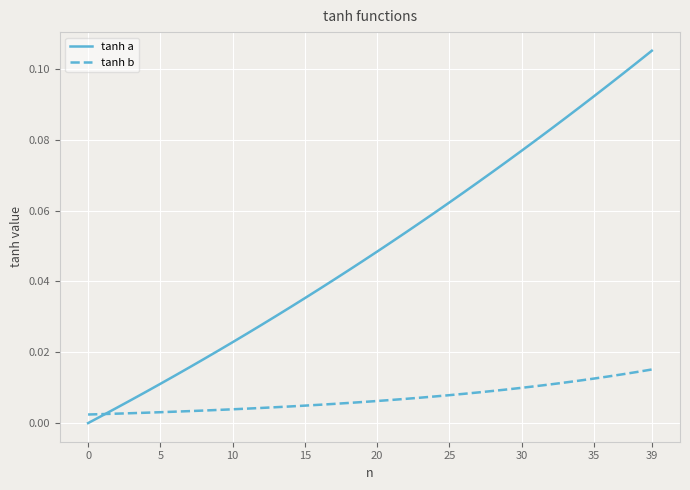

After their last crossing, which series has the higher values: tanh b or tanh a?

tanh a